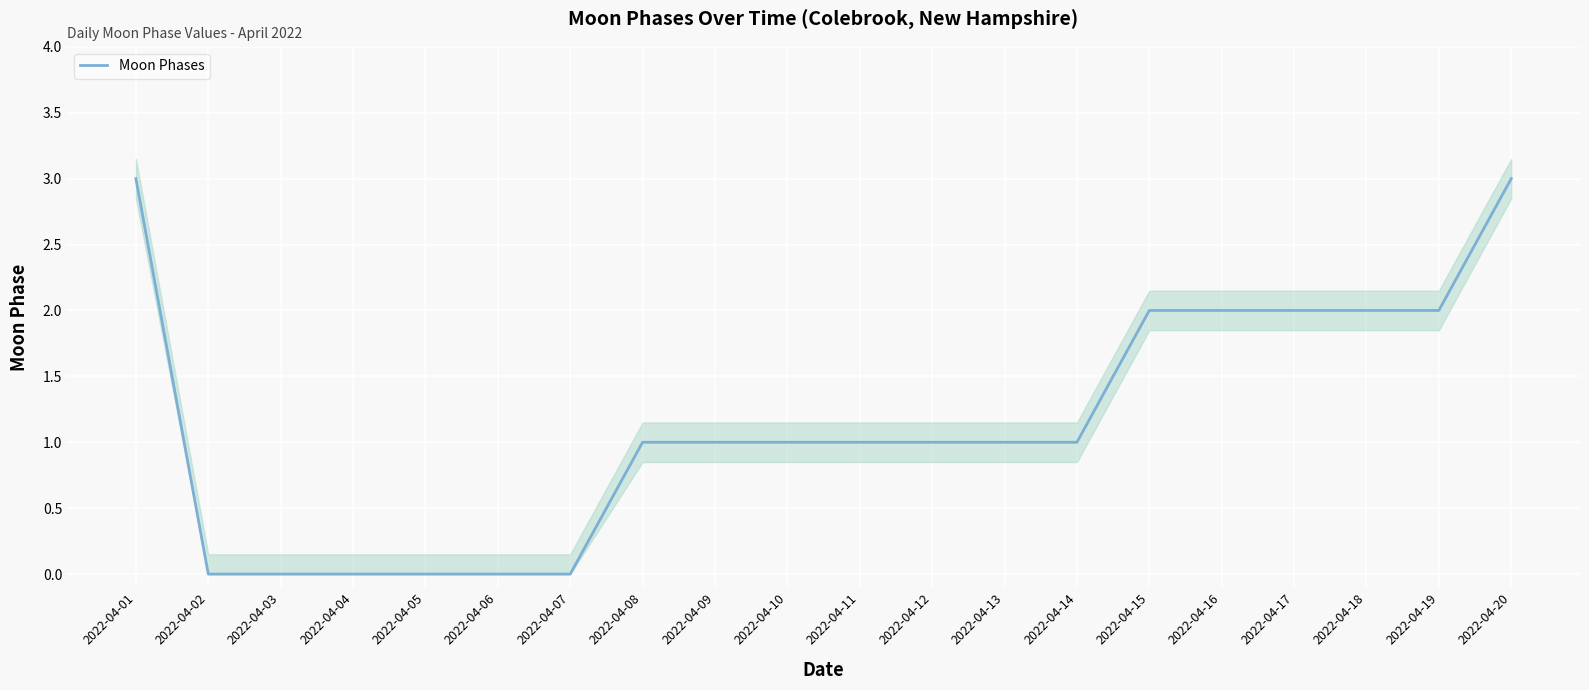

What is the difference between the maximum and minimum values?

3